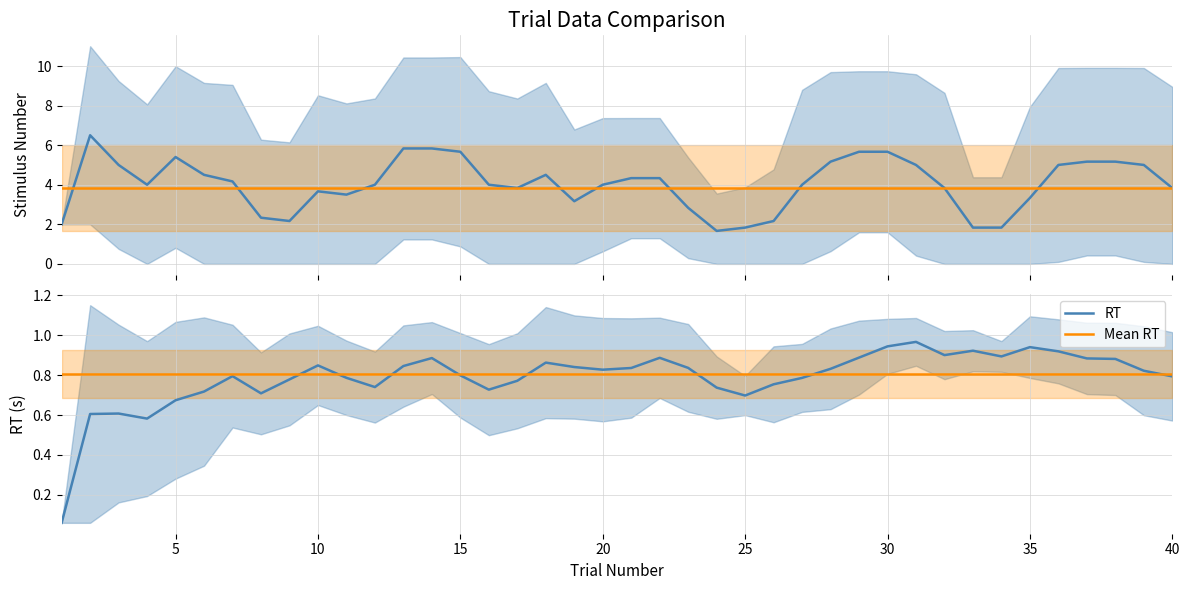

Which series has the largest total across all categories?

StimulusNum